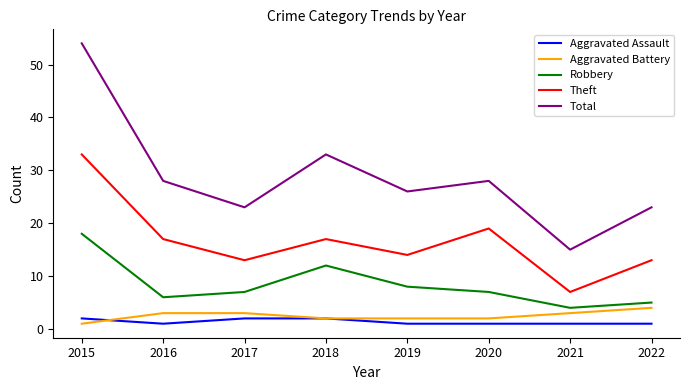

Which category has the highest value in the Robbery series?

2015